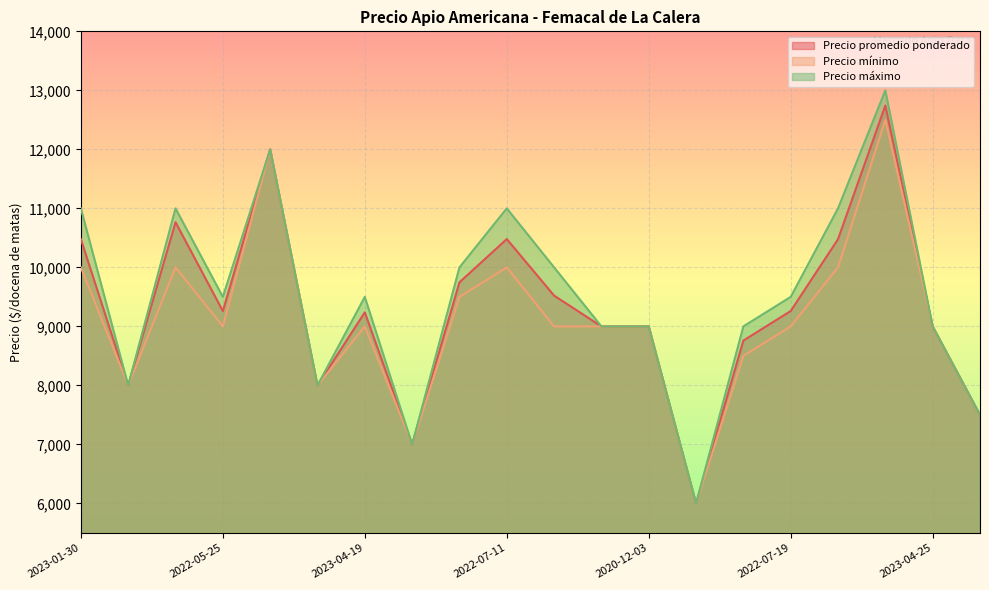

Which series has the largest total across all categories?

Precio máximo